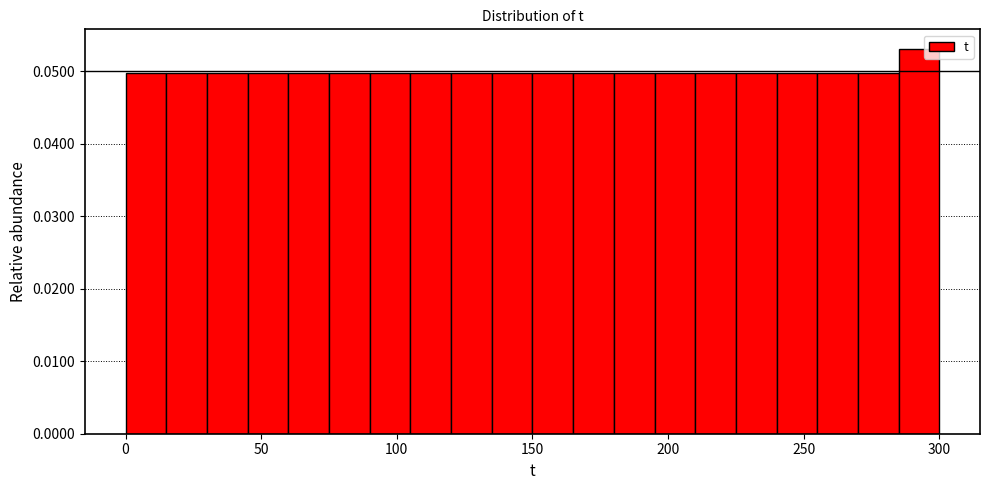

Around what value on the x-axis is the tallest bar? Give the approximate position of its centre, as read against the axis.

295